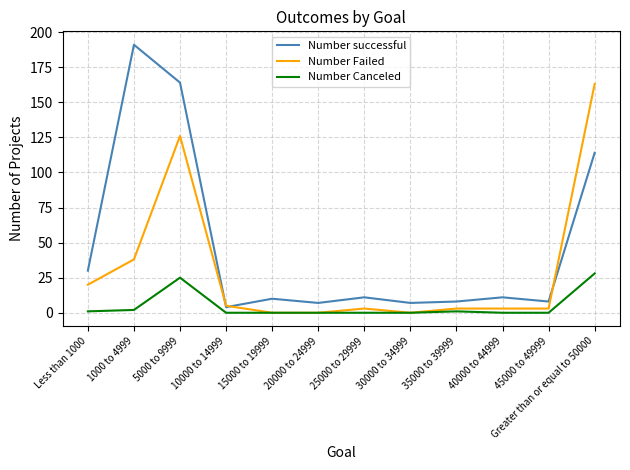

At which category does Number Canceled reach its first local peak?

5000 to 9999